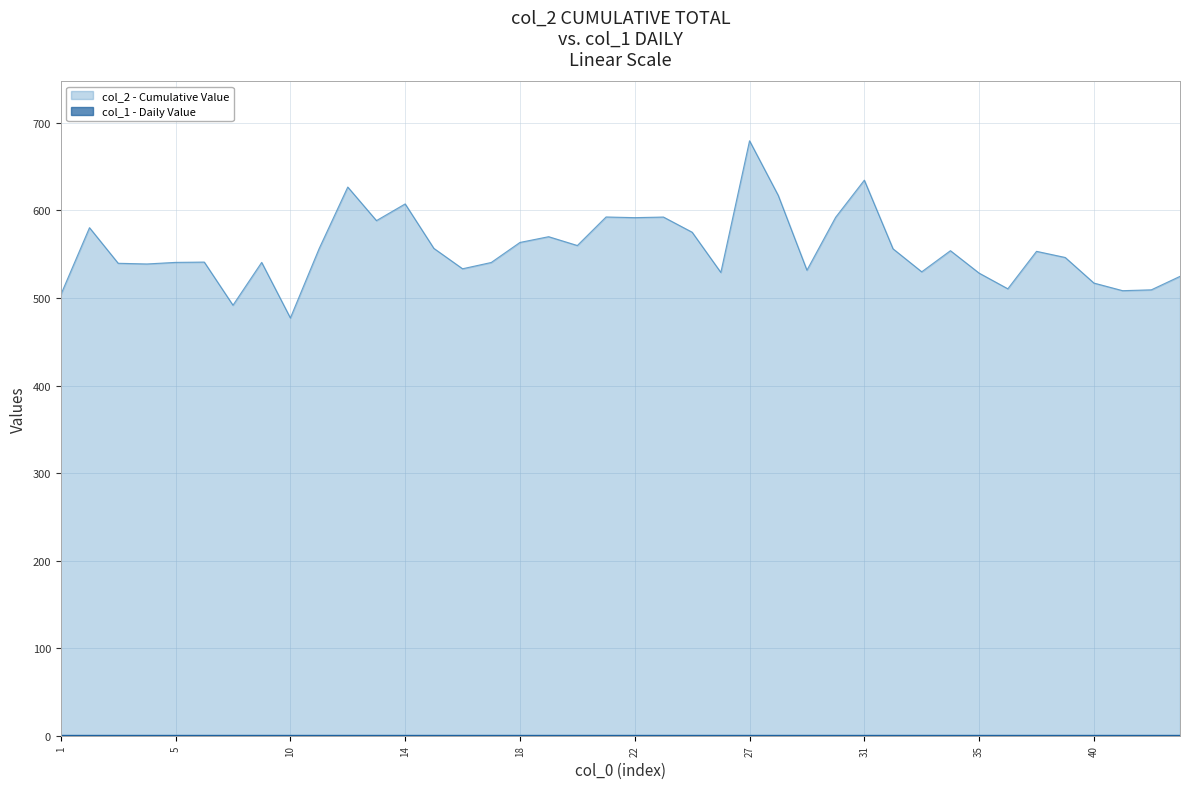

How many lines are shown in the chart?

2